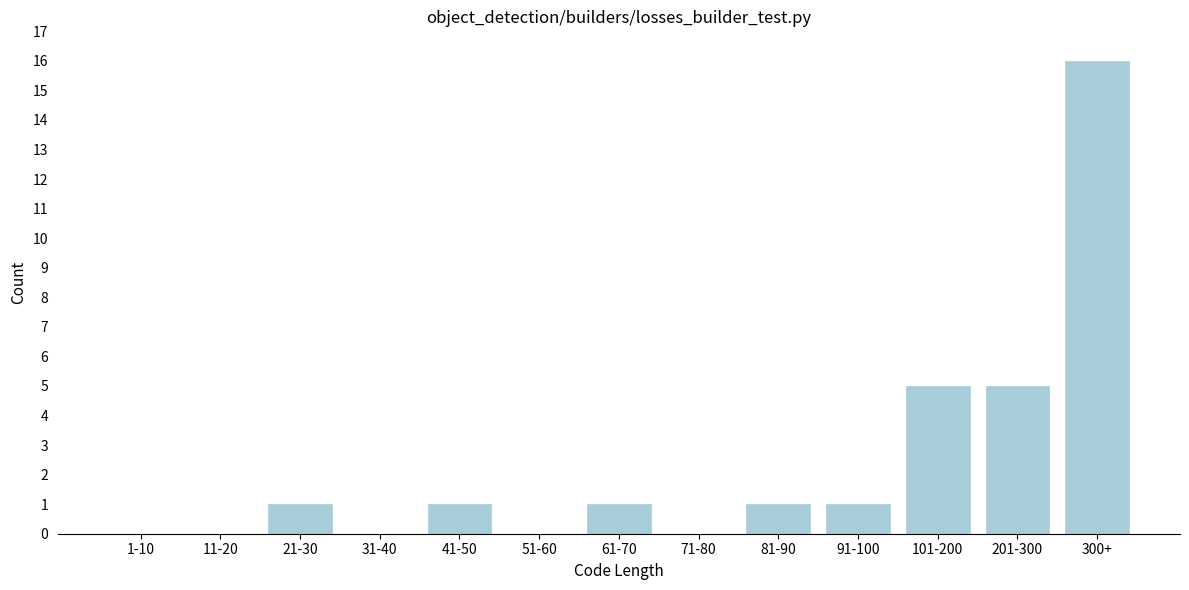

Reading left to right, list all the values displayed in this chart.

1-10=0	11-20=0	21-30=1	31-40=0	41-50=1	51-60=0	61-70=1	71-80=0	81-90=1	91-100=1	101-200=5	201-300=5	300+=16